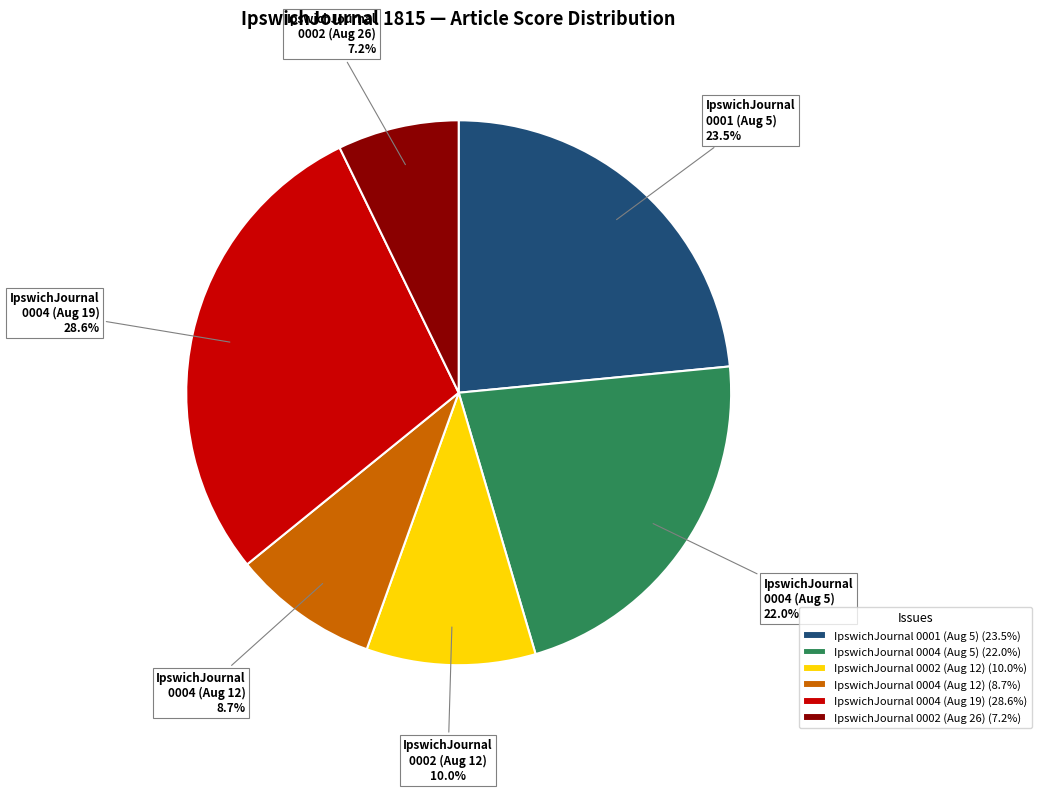

Is there a majority slice in this chart?

No